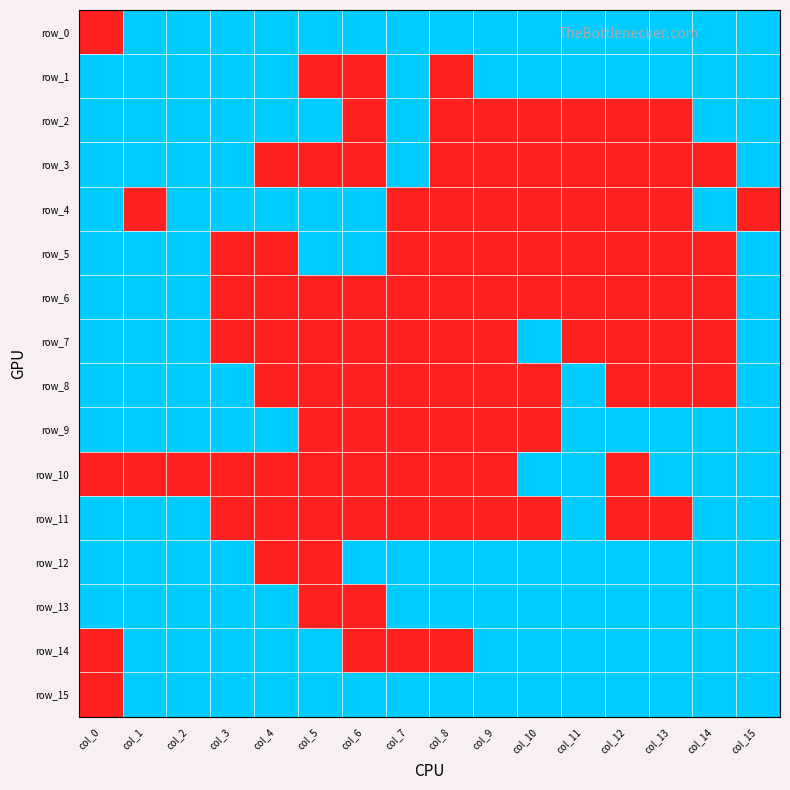

The row_7 series shows -1 at col_14. True or false?

False